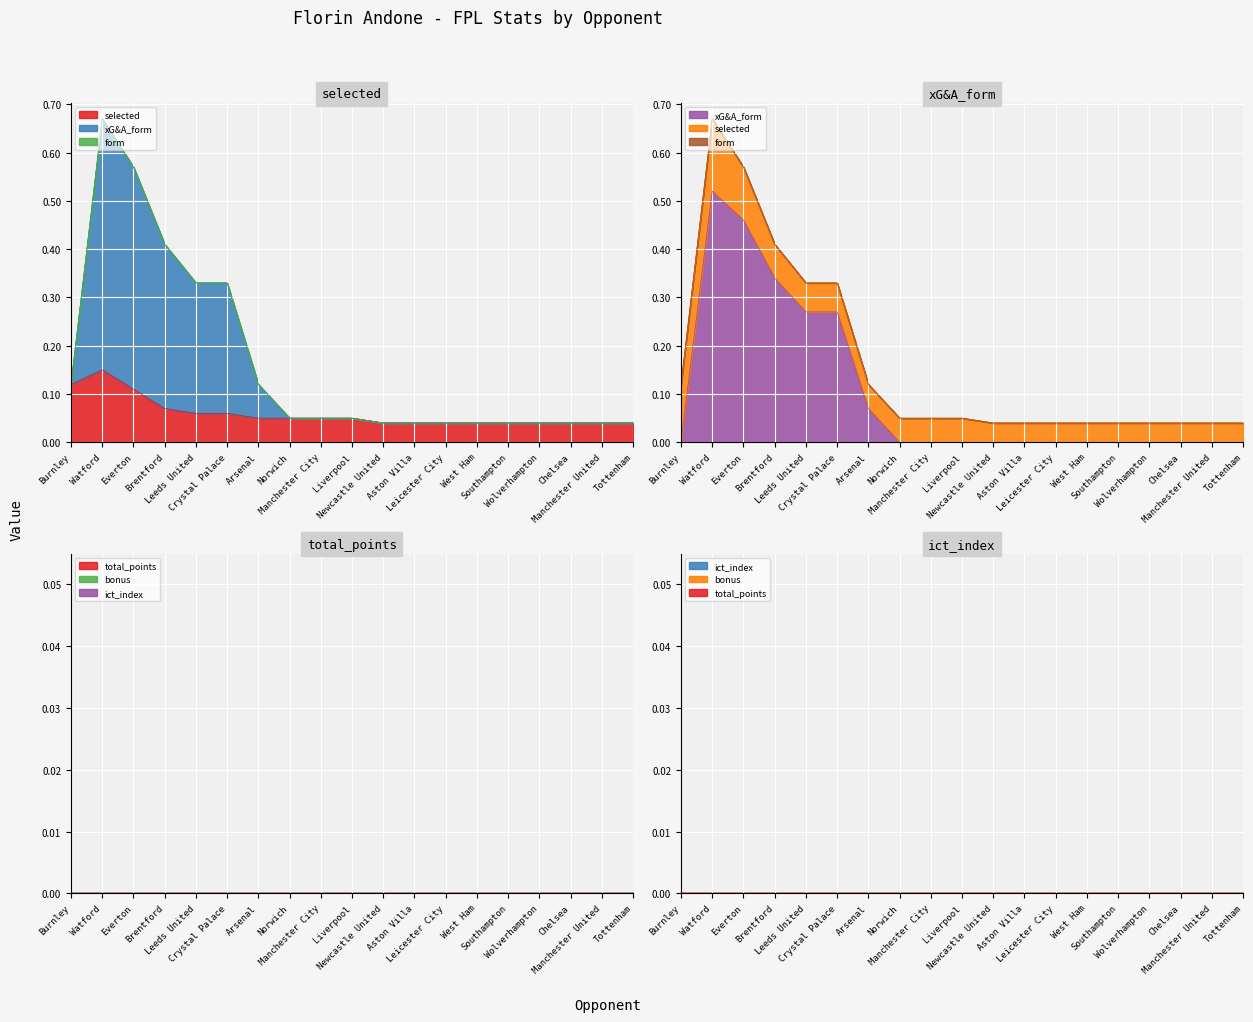

True or false: form and ict_index cross at least once.

False